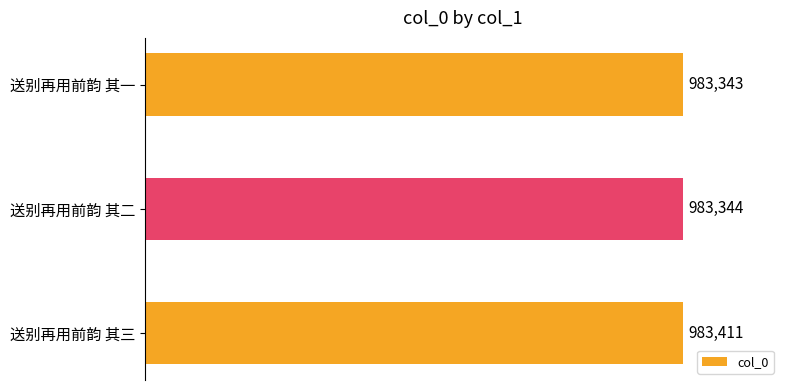

At which label is the value closest to 983377?

送别再用前韵 其二